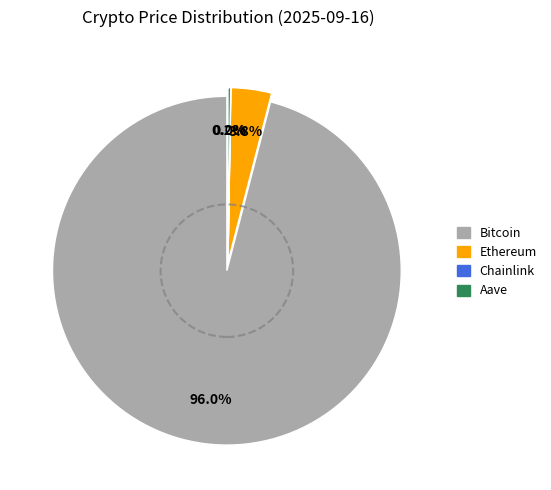

What is the largest slice in the pie chart?

Bitcoin